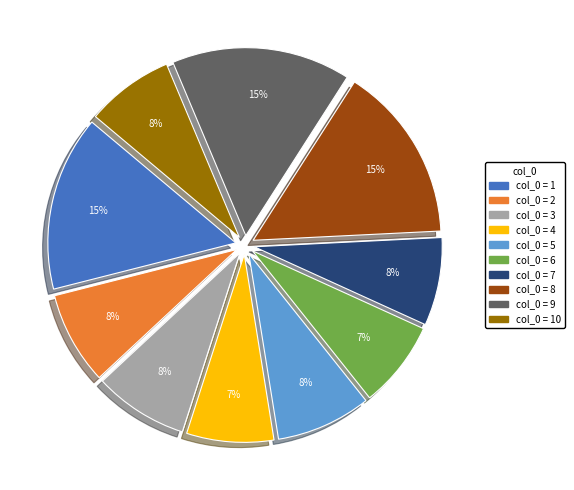

To the nearest percent, what is the average slice percentage?

10%